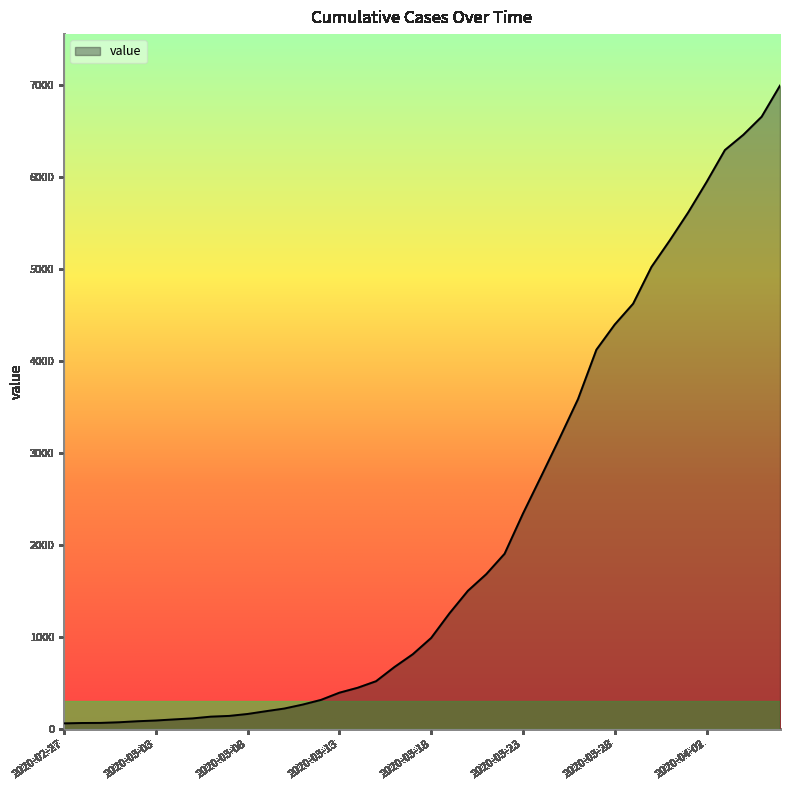

What is the greatest value displayed?

6994